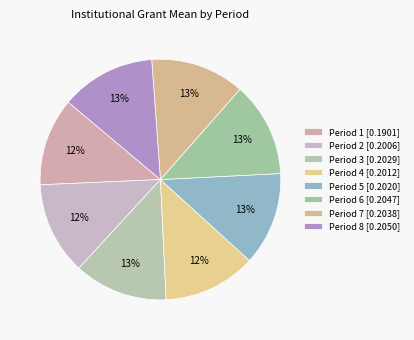

Which category has the biggest portion of the pie?

Period 8